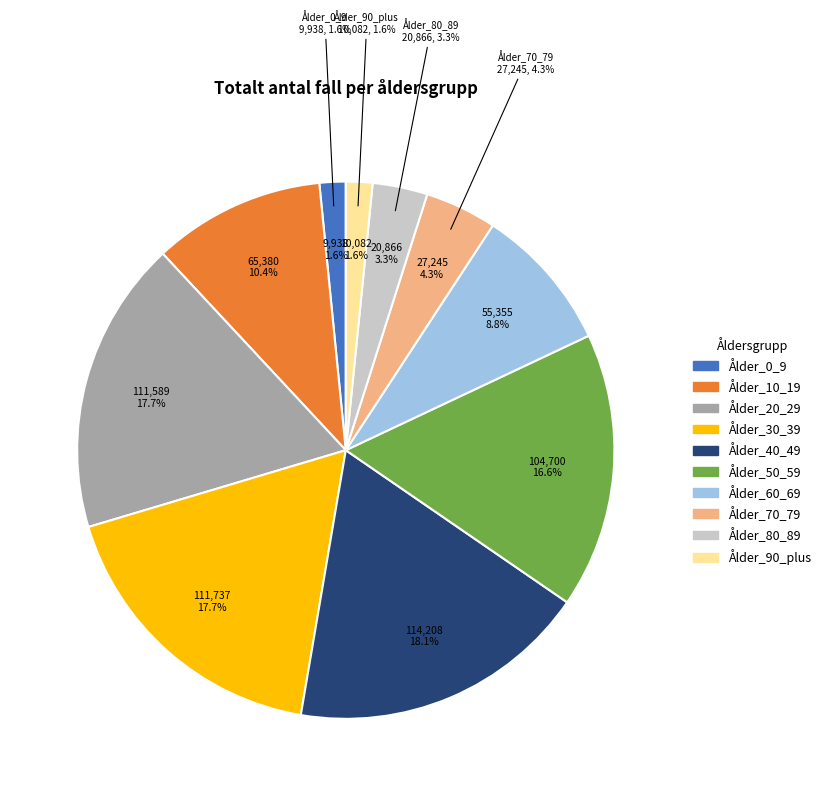

Combined, do Ålder_30_39 and Ålder_0_9 account for over 50%?

No